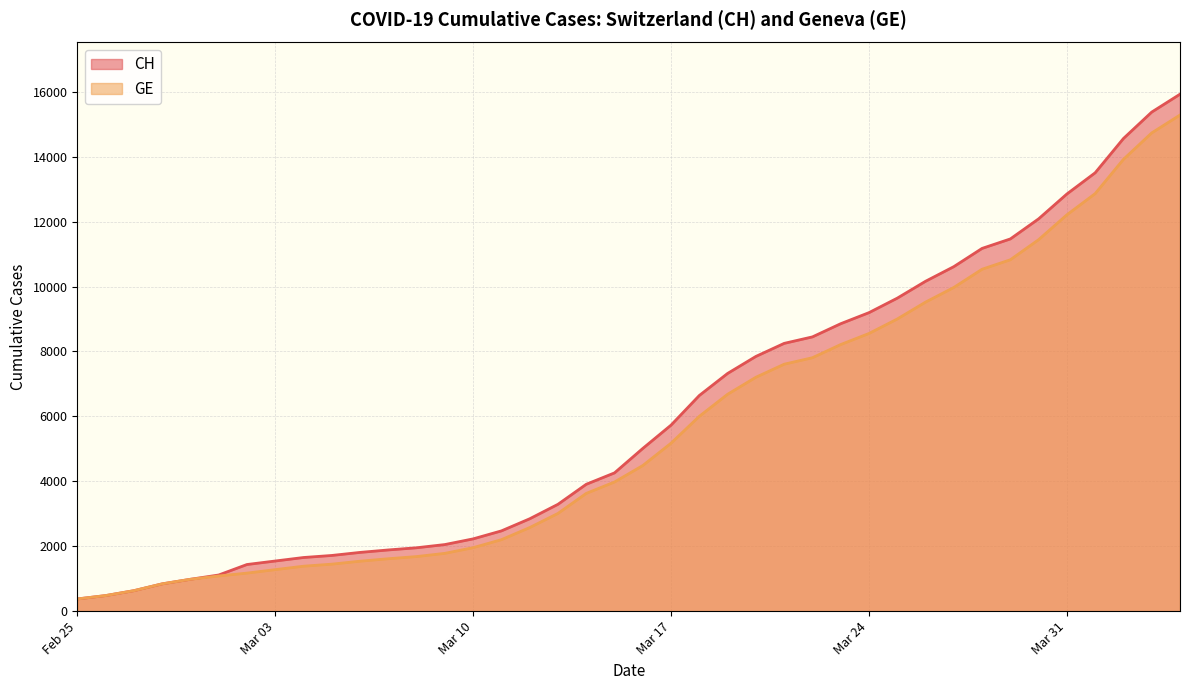

Which series changed the most between 2020-03-15 and 2020-03-20?

CH